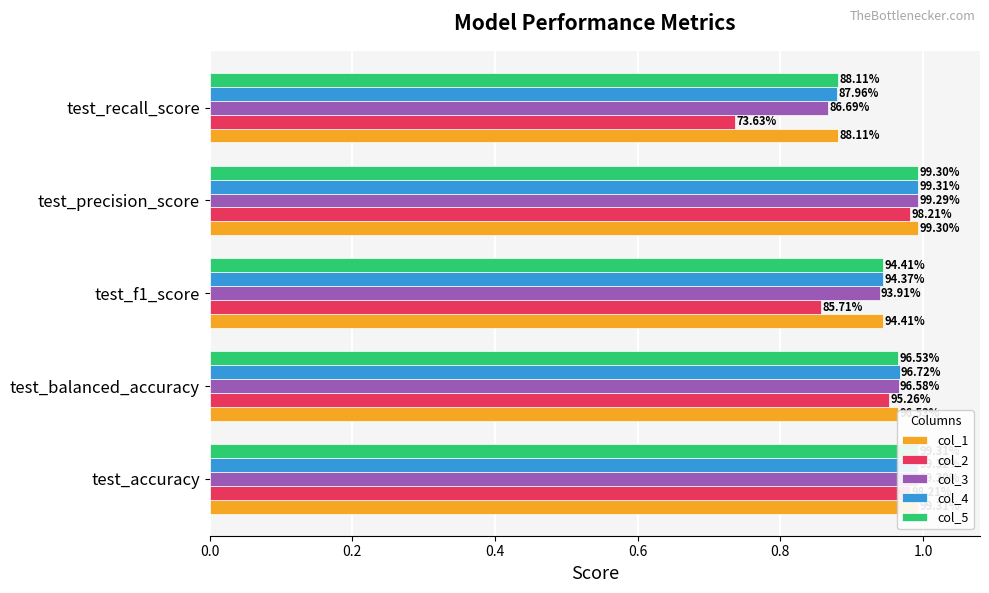

Which series has the largest range (max minus min)?

col_2